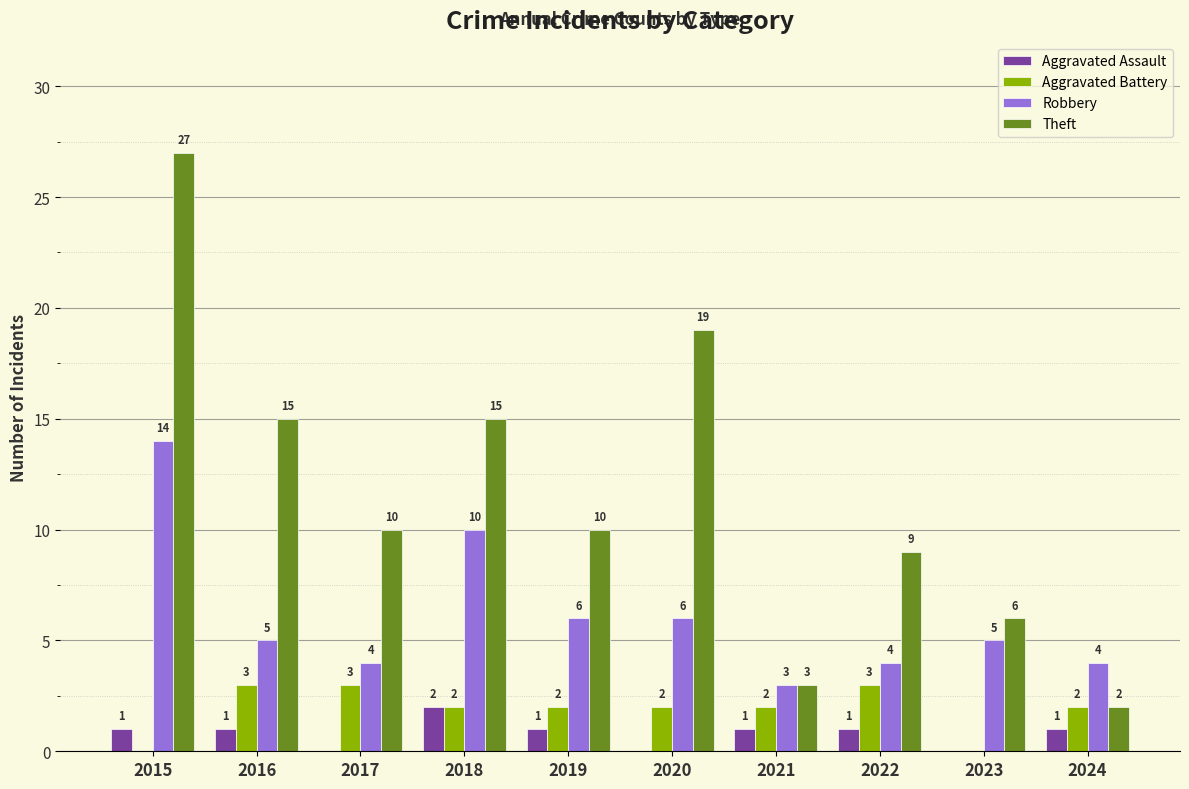

How many Theft values are between 6 and 15?

6